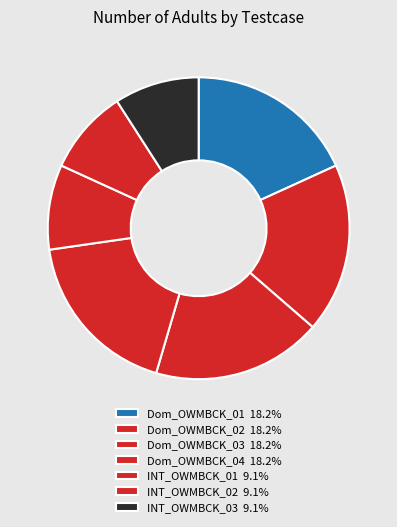

What is the largest slice in the pie chart?

Dom_OWMBCK_01